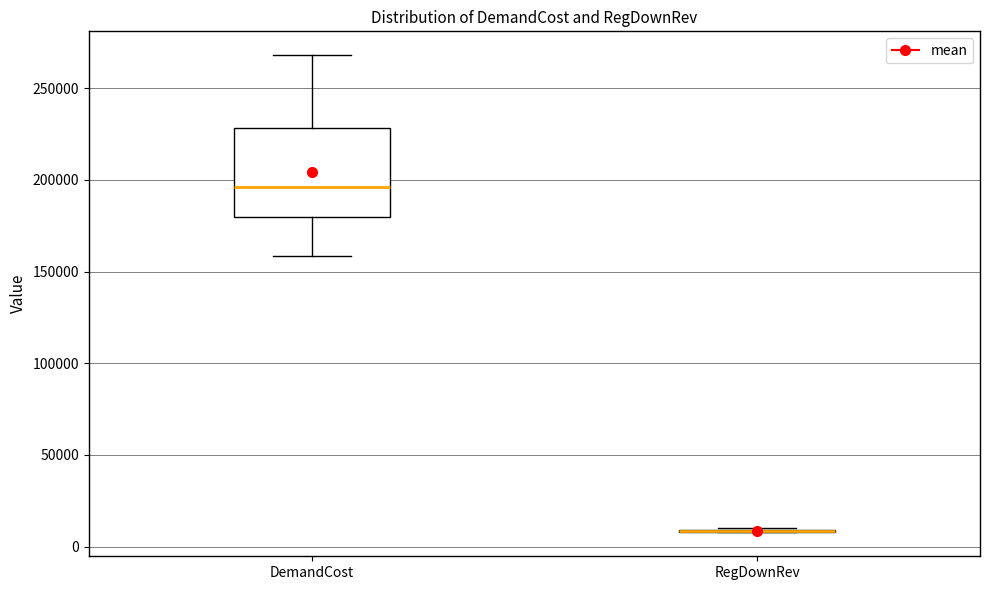

Reading left to right, transcribe this box plot: for each box, give where its median line is, the range the box spans, and where its two whiskers end, as read against the y-axis. The values are not printed on the chart, so give them approximately, as read against the axis.

DemandCost: median 195000, box 180000 to 230000, whiskers 160000 to 270000
RegDownRev: box collapsed to a line at 10000, whiskers 10000 to 10000